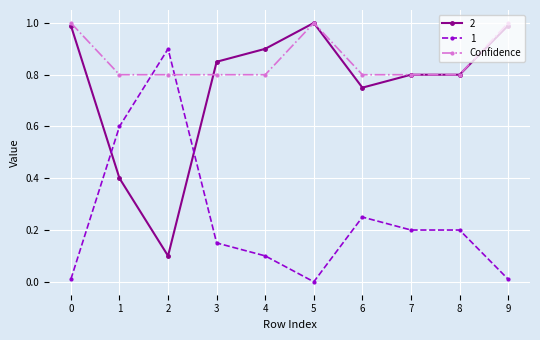

Is it true that 1 equals 0.1 at 4?

True